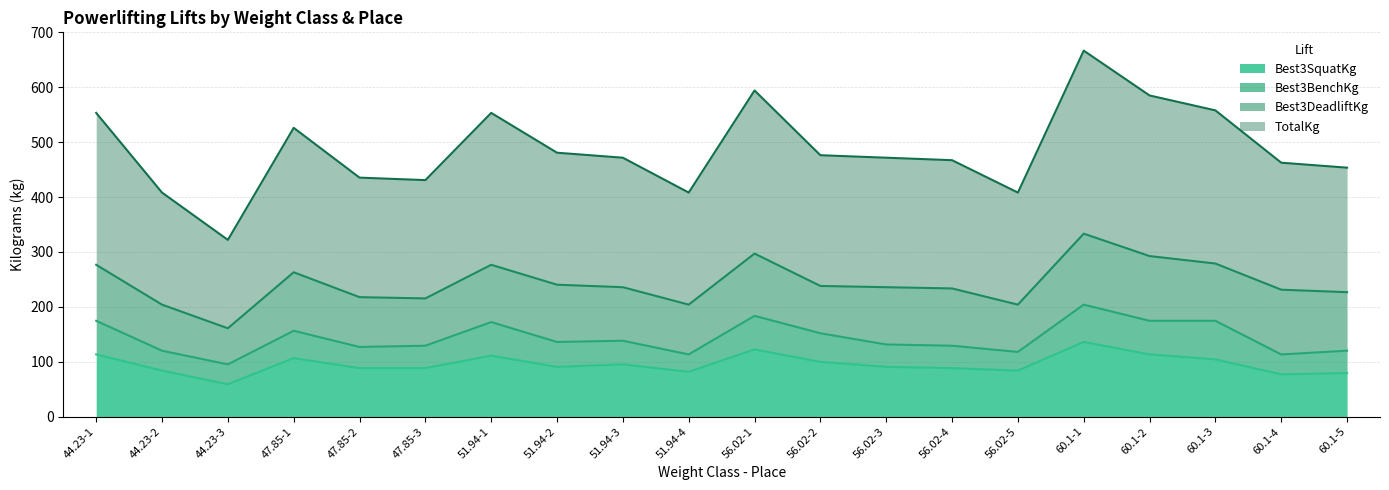

What is the maximum value for Best3SquatKg?

136.1